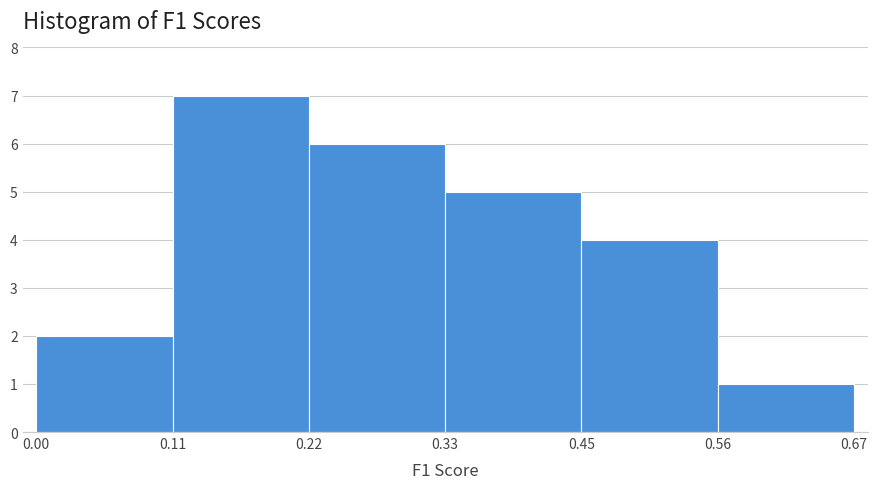

Reading left to right, list every bar in this chart as the range it spans on the x-axis followed by its height. The values are not printed on the chart, so give them approximately, as read against the axis.

0.00 to 0.11: 2
0.11 to 0.22: 7
0.22 to 0.33: 6
0.33 to 0.45: 5
0.45 to 0.56: 4
0.56 to 0.67: 1